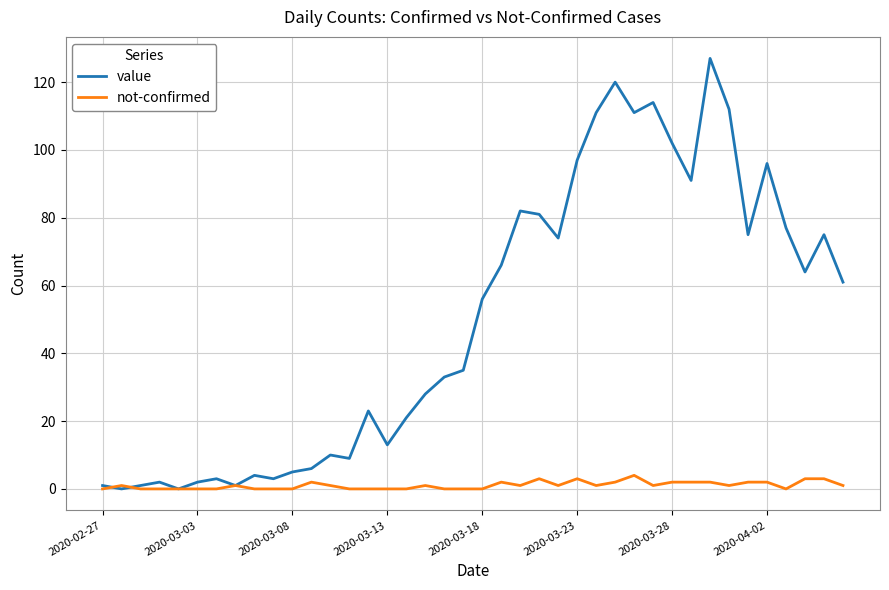

What is the difference between the second highest and second lowest values in the not-confirmed series?

3